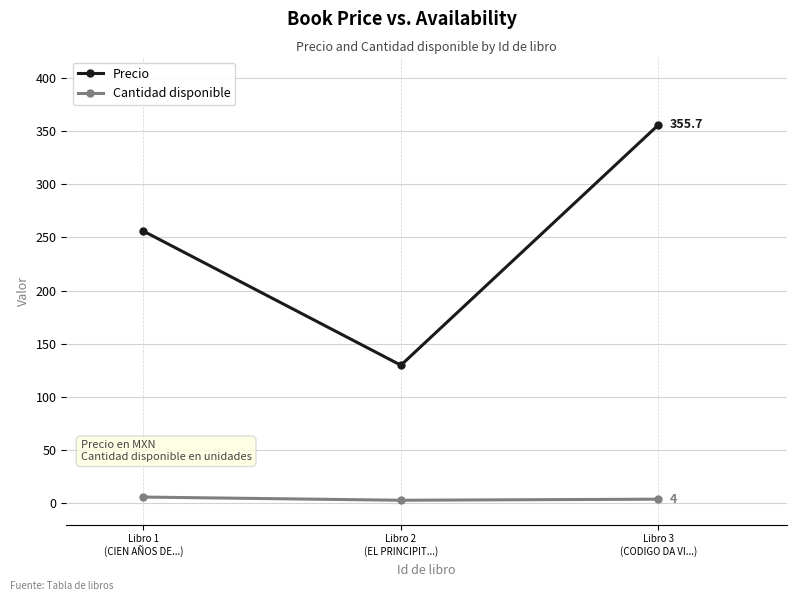

What is the sum of the Cantidad disponible values at Libro 2
(EL PRINCIPIT...) and Libro 3
(CODIGO DA VI...)?

7.0